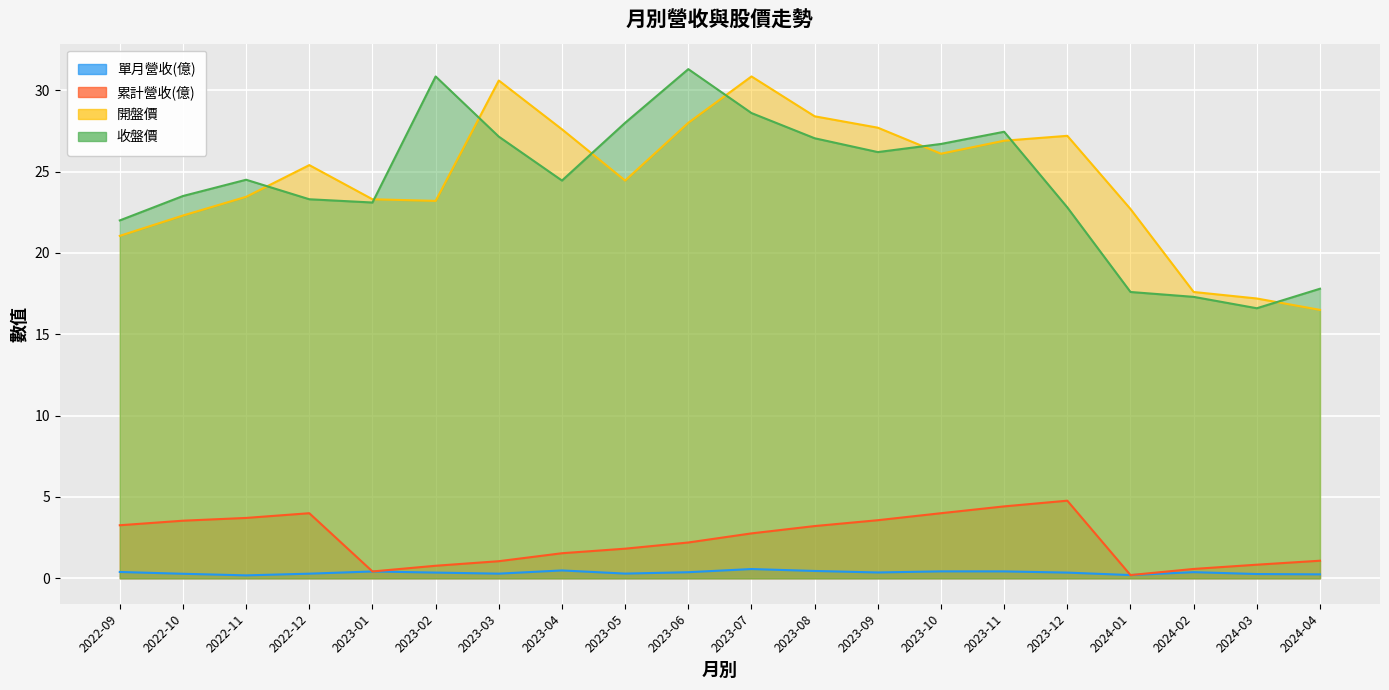

Is the value of 收盤價 at 2023-04 greater than the value of 開盤價 at 2022-10?

Yes